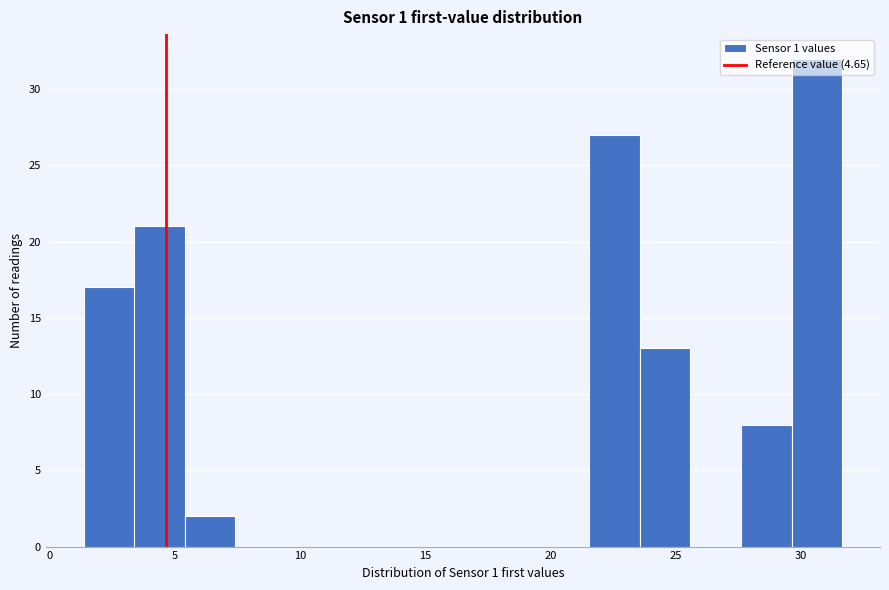

Reading left to right, list every bar in this chart as the range it spans on the x-axis followed by its height. Neither the bar edges nor the heights are printed on the chart, so give them approximately, as read against the axes.

1.5 to 3.5: 17
3.5 to 5.5: 21
5.5 to 7.5: 2
7.5 to 9.5: 0
9.5 to 11.5: 0
11.5 to 13.5: 0
13.5 to 15.5: 0
15.5 to 17.5: 0
17.5 to 19.5: 0
19.5 to 21.5: 0
21.5 to 23.5: 27
23.5 to 25.5: 13
25.5 to 27.5: 0
27.5 to 29.5: 8
29.5 to 31.5: 32